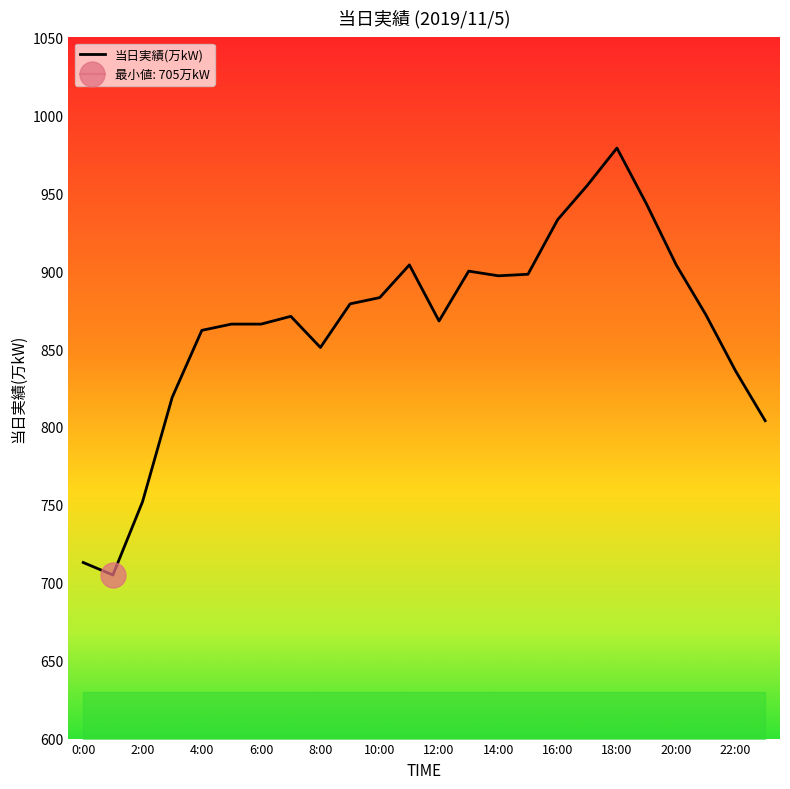

Approximately how many times larger is the value at 15:00 compared to 14:00?

1.0